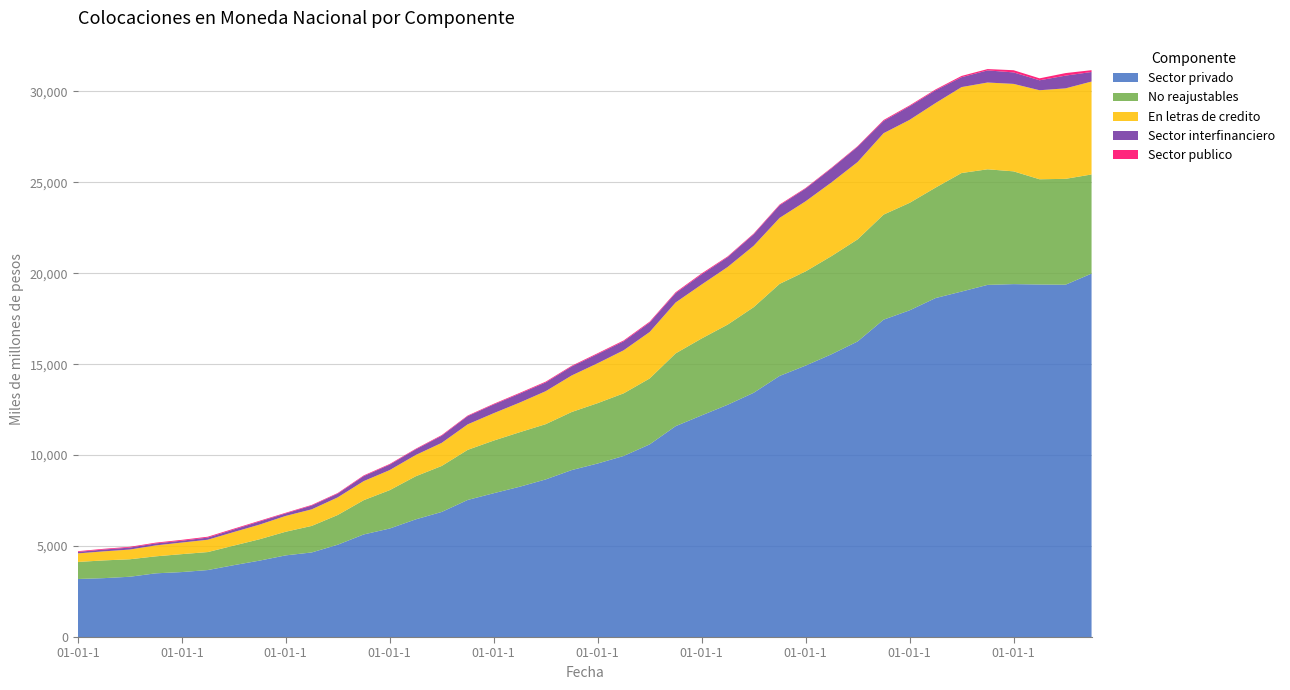

Reading left to right, list all the values displayed in this chart.

Sector privado: 3191	3237	3314	3502	3571	3682	3950	4203	4489	4650	5075	5639	5966	6468	6877	7536	7906	8262	8664	9178	9540	9954	10590	11593	12185	12768	13426	14354	14922	15548	16249	17447	17960	18635	18993	19359	19401	19380	19369	19980
No reajustables: 936	976	961	934	986	989	1076	1175	1300	1459	1634	1885	2109	2369	2528	2754	2894	2997	3038	3193	3318	3443	3623	4001	4228	4407	4706	5061	5179	5398	5612	5776	5909	6073	6516	6355	6200	5786	5820	5450
En letras de credito: 470	497	534	601	637	678	745	806	870	911	969	1048	1103	1169	1269	1402	1505	1629	1812	2007	2194	2367	2555	2798	2966	3167	3375	3627	3854	4053	4252	4475	4562	4648	4724	4770	4808	4894	4974	5108
Sector interfinanciero: 83	101	108	110	101	118	140	172	139	209	204	276	300	310	391	452	479	492	481	494	505	493	522	515	558	542	633	693	698	772	838	674	749	702	544	666	632	547	701	526
Sector publico: 38	39	42	42	47	47	44	38	34	34	34	37	36	34	37	34	37	42	44	40	46	48	47	49	52	40	38	42	35	35	35	52	46	48	69	74	120	107	139	99